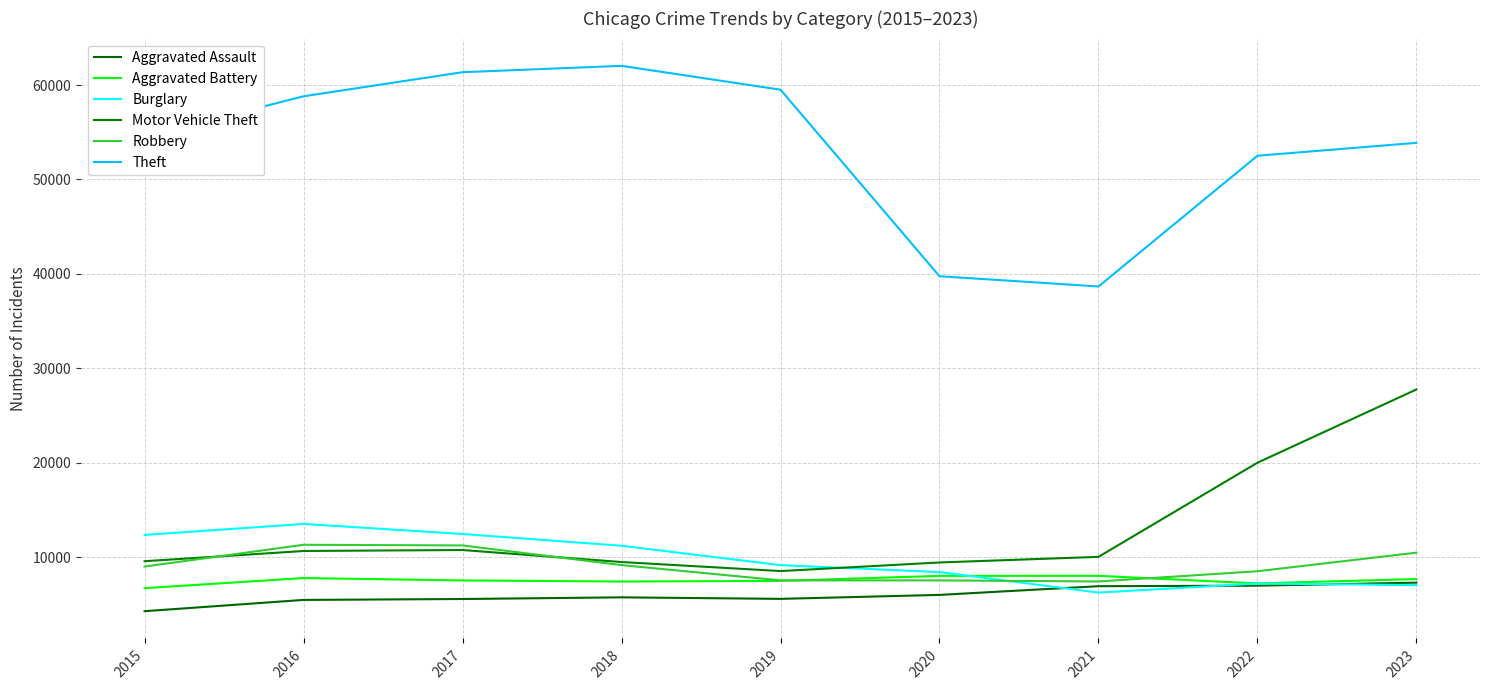

What is the total value across all series at 2017?

108920